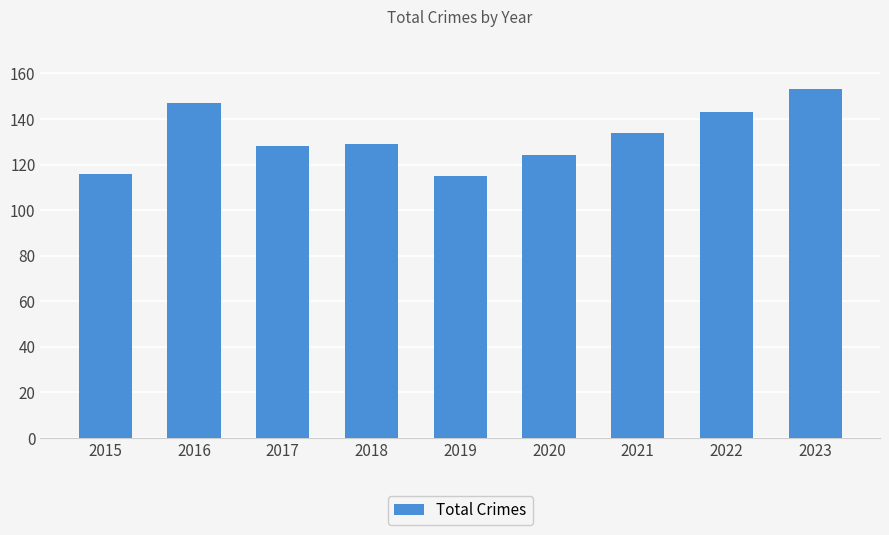

Is it true that the value at 2021 is 134?

True